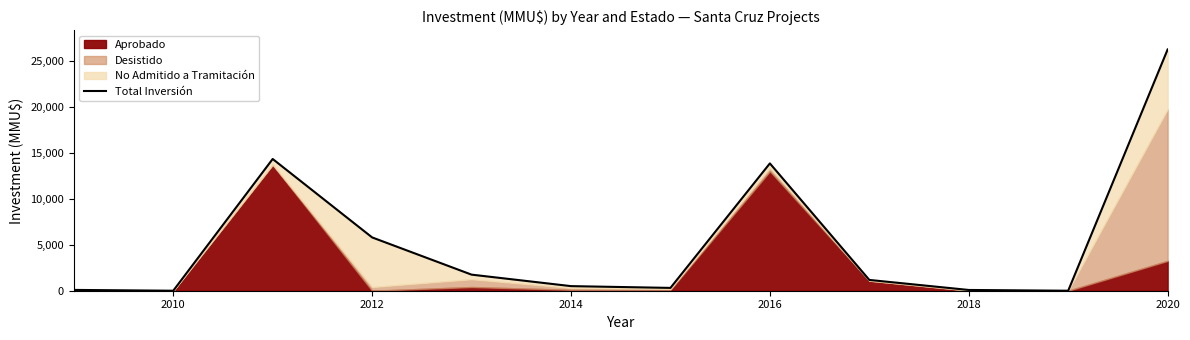

How many lines are shown in the chart?

1